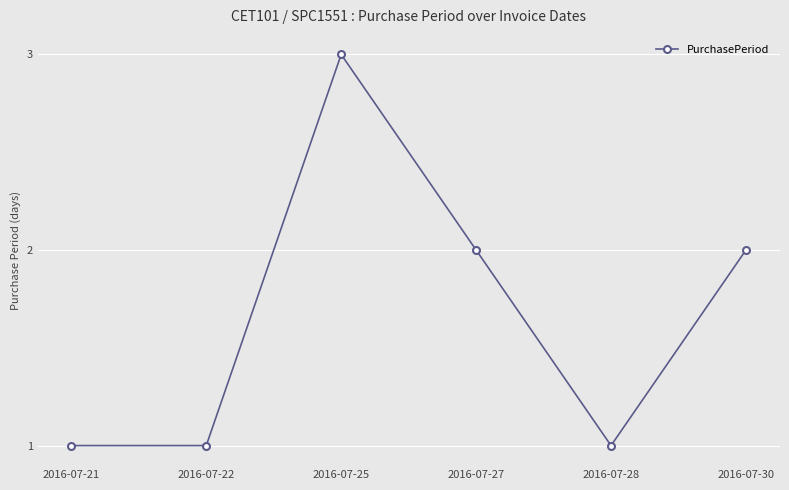

What is the difference between the values at 2016-07-27 and 2016-07-25?

1